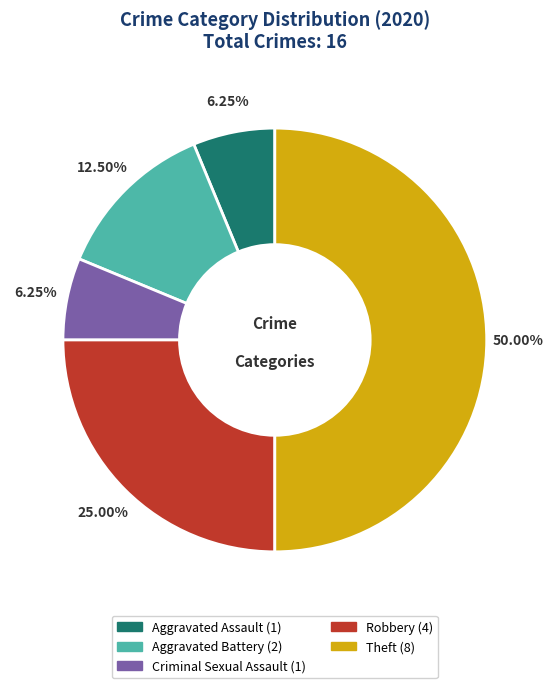

Which slice is the largest?

Theft